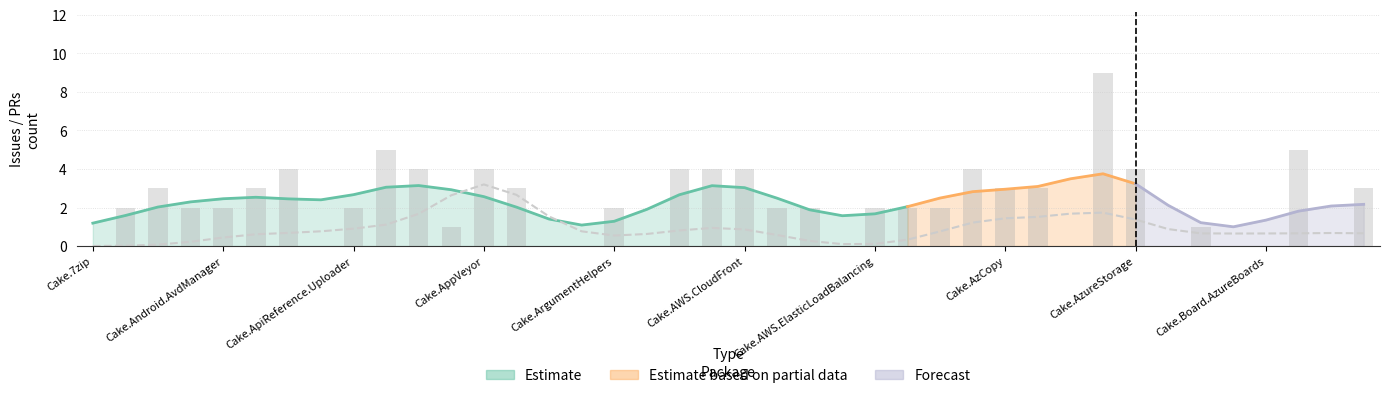

Reading left to right, extract all data points from this chart.

0	2	3	2	2	3	4	0	2	5	4	1	4	3	0	0	2	0	4	4	4	2	2	0	2	2	2	4	3	3	0	9	4	0	1	0	0	5	0	3